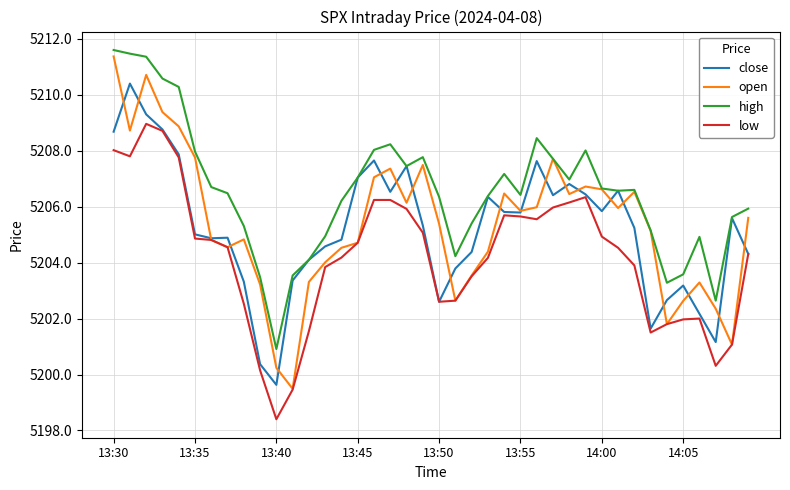

True or false: low and high cross at least once.

False